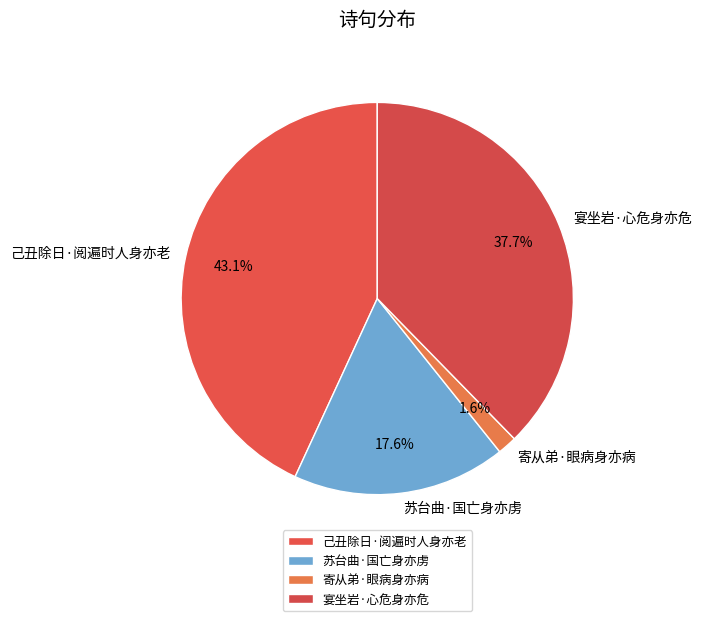

To the nearest percent, what is the average slice percentage?

25%